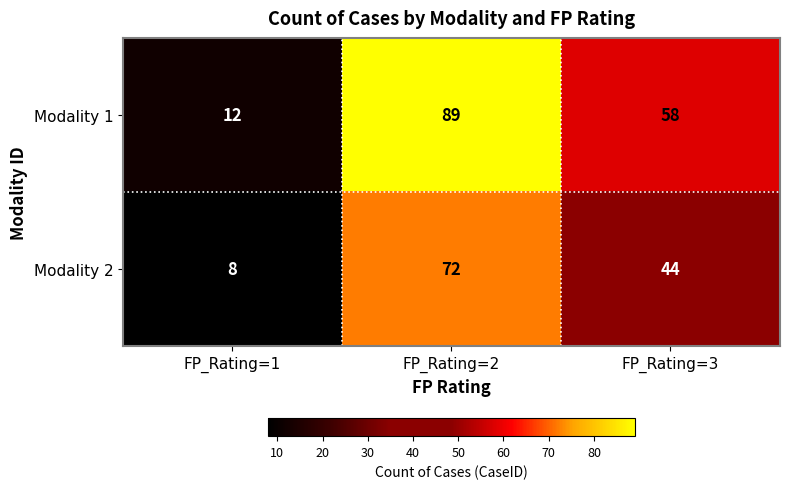

At which category does the chart reach its peak across all series?

FP_Rating=2